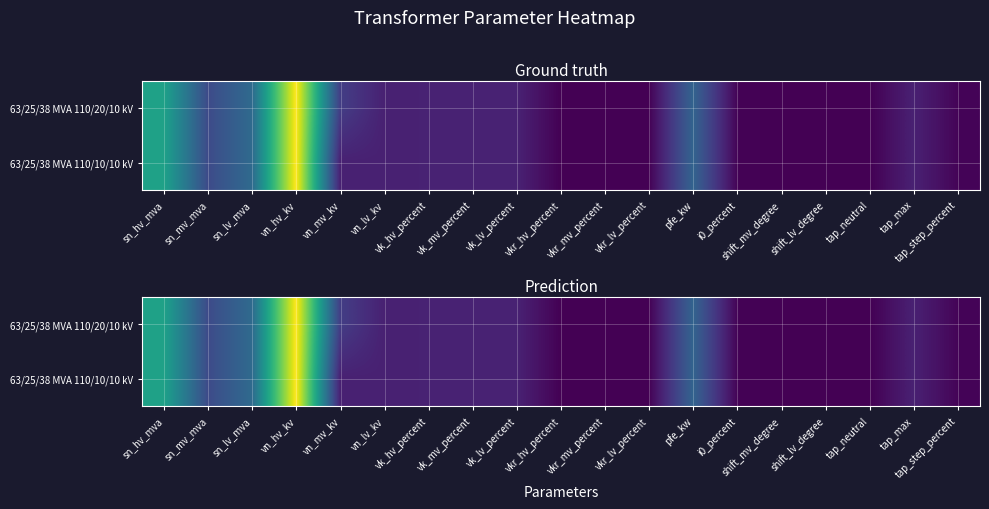

At which label does 63/25/38 MVA 110/20/10 kV first exceed 10?

sn_hv_mva